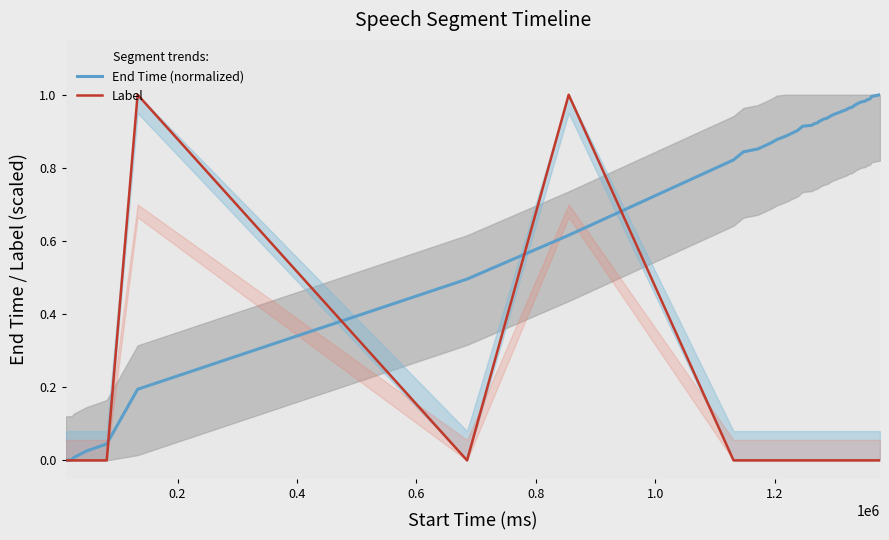

Which series has the largest range (max minus min)?

End Time (normalized)